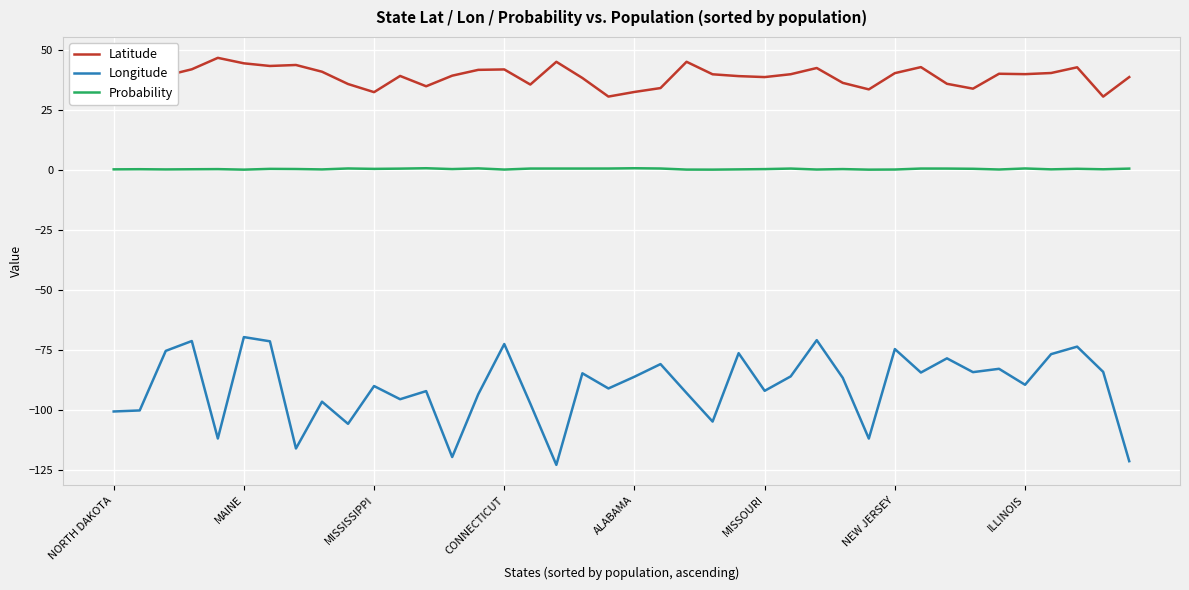

The value of Latitude at 8 is 59.9. True or false?

False